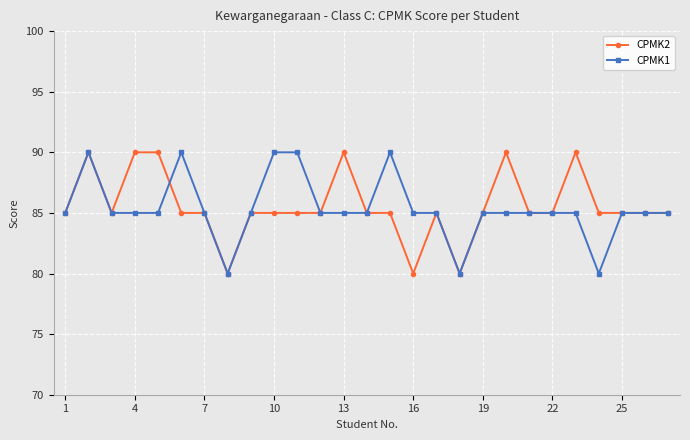

True or false: CPMK1 and CPMK2 cross at least once.

True